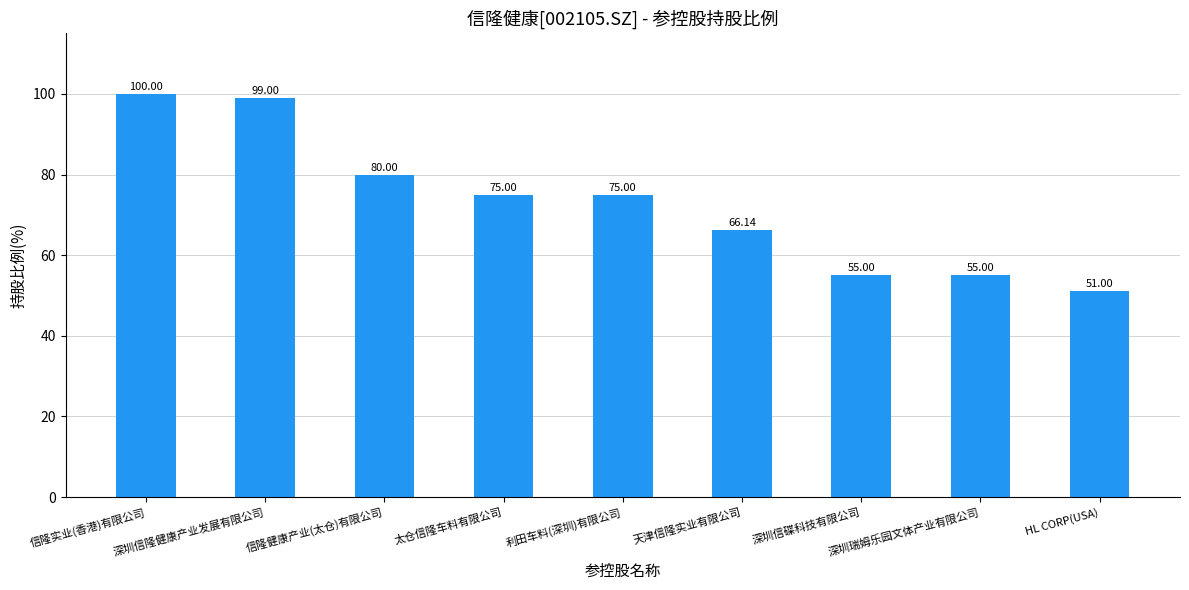

What is the minimum value shown in the chart?

51.0